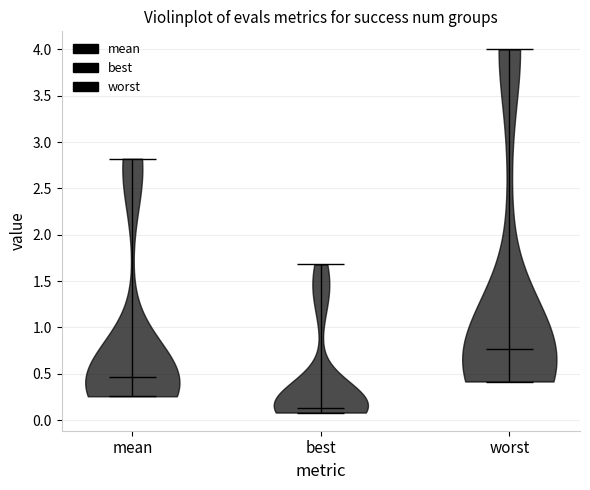

Reading left to right, read every violin against the y-axis: where its median line is, and the lowest and highest points it reaches. The values are not printed on the chart, so give them approximately, as read against the axis.

mean: median line 0.45, lowest point 0.25, highest point 2.80
best: median line 0.15, lowest point 0.10, highest point 1.70
worst: median line 0.75, lowest point 0.40, highest point 4.00